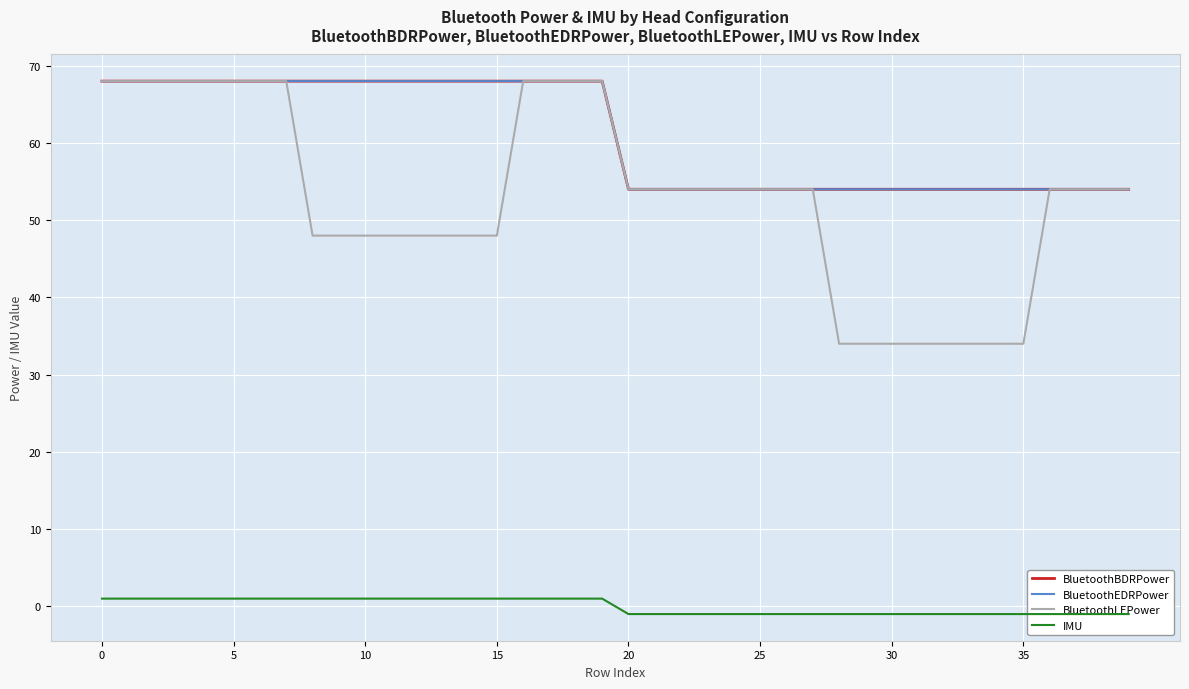

What are all the series names shown in the legend?

BluetoothBDRPower, BluetoothEDRPower, BluetoothLEPower, IMU